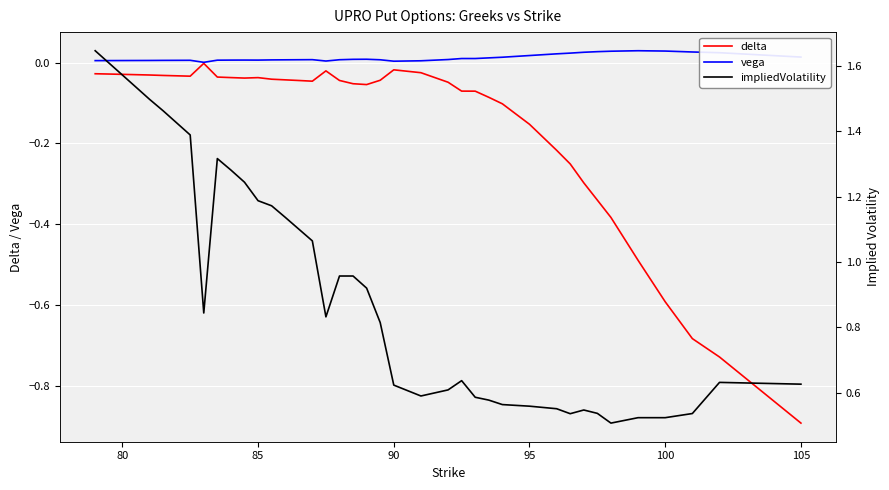

What is the minimum value shown in the chart?

-0.9